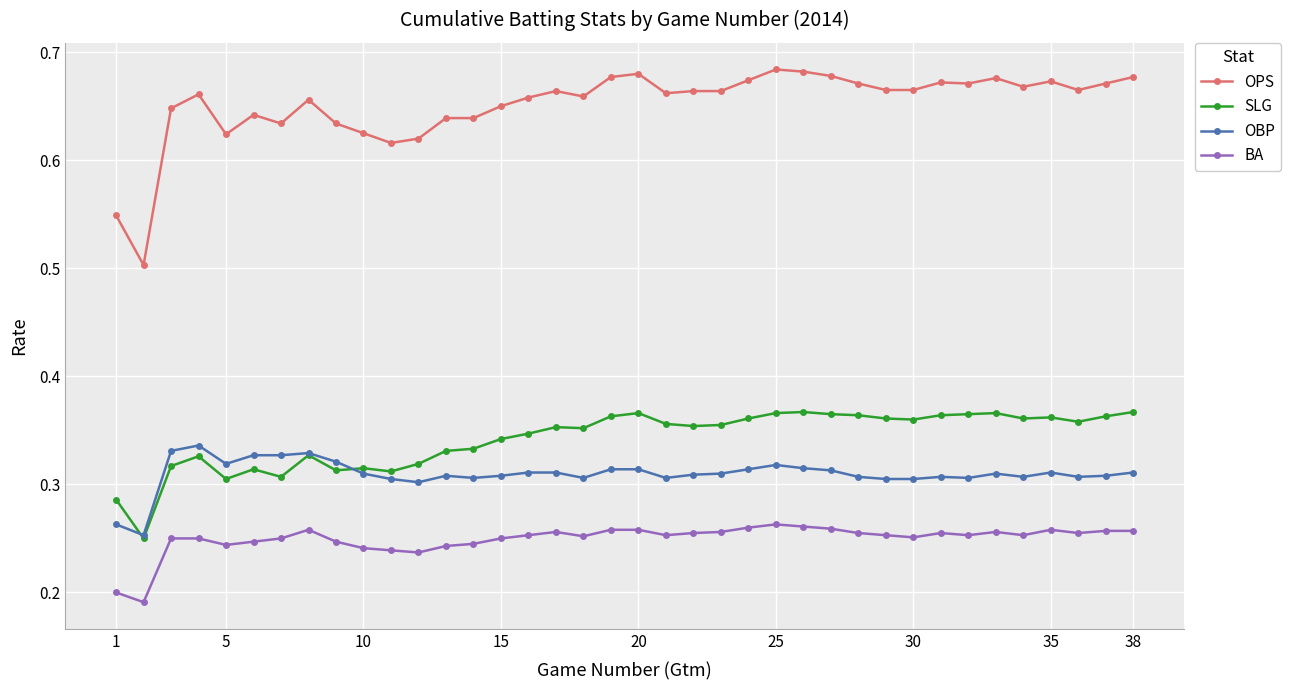

True or false: OPS and SLG cross at least once.

False